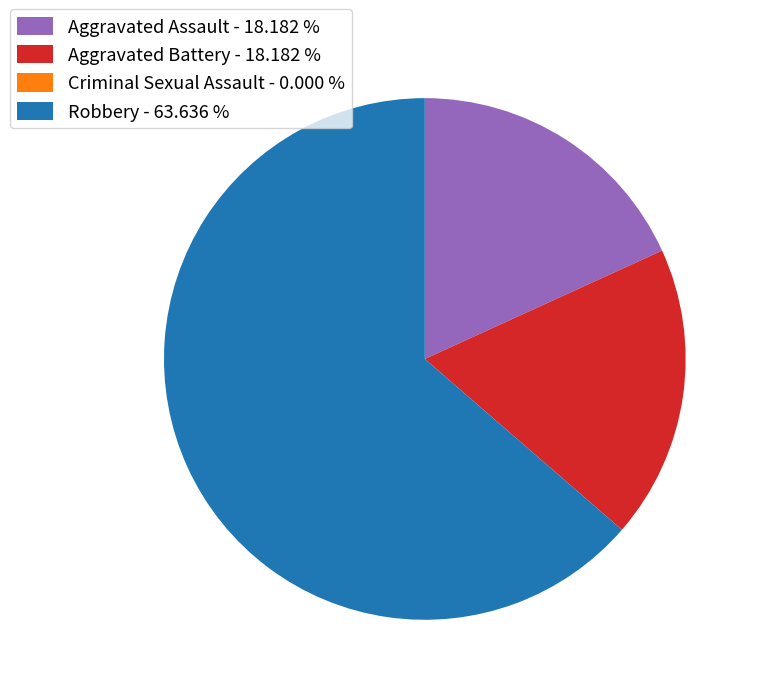

Is Robbery - 63.636 % the majority of the pie?

Yes